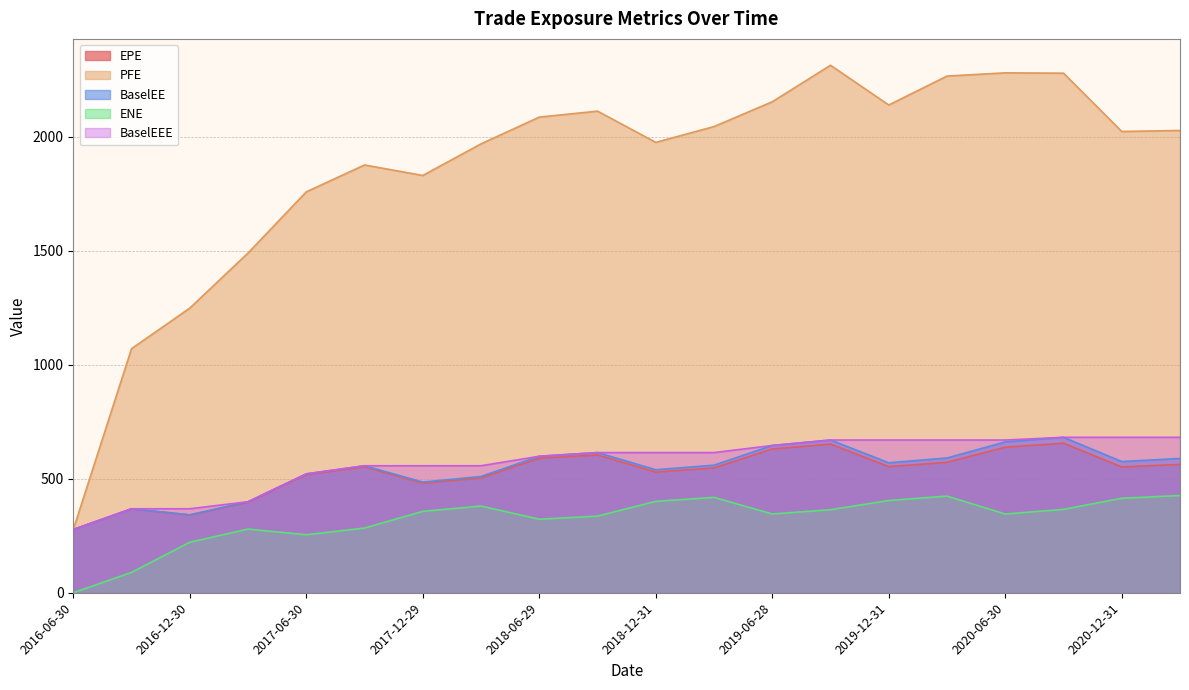

At which category does ENE reach its first local peak?

2017-03-31